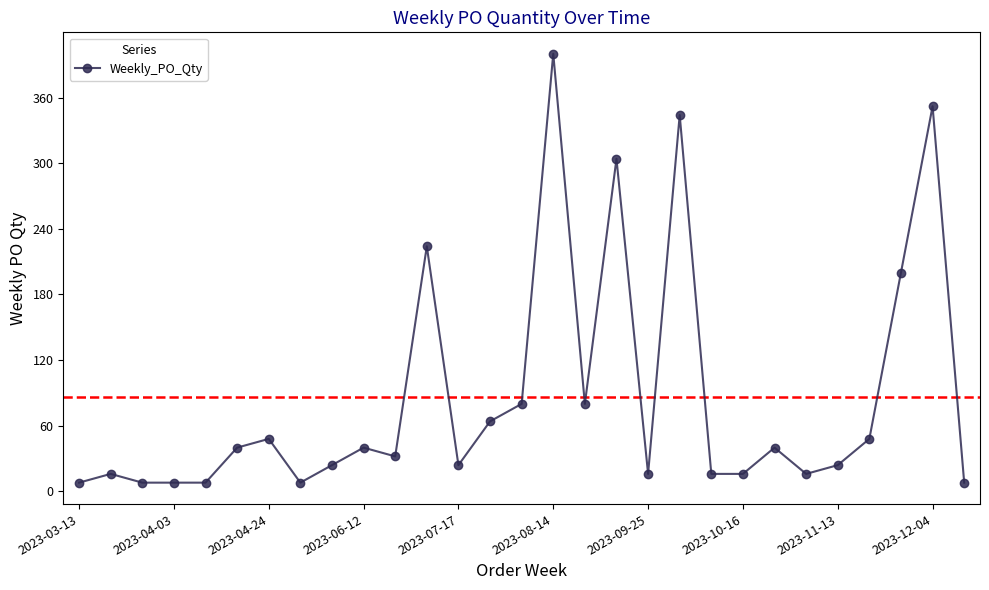

How many data points are less than 32?

14